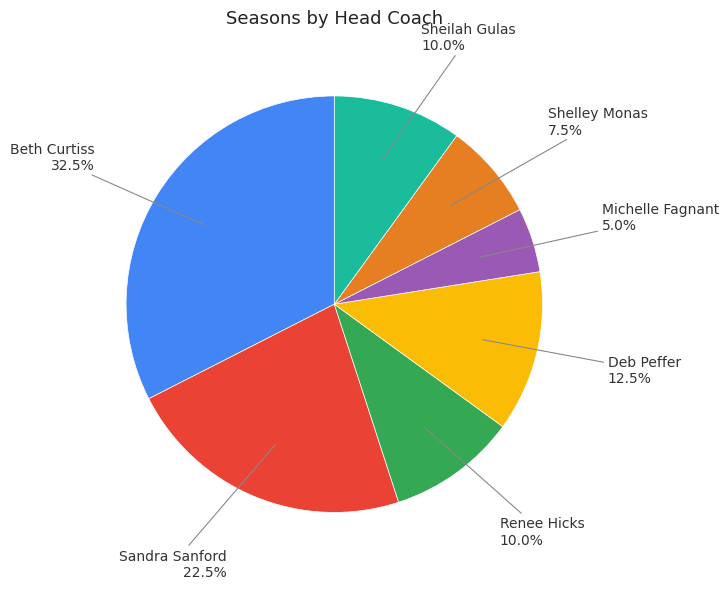

What is the smallest slice in the pie chart?

Michelle Fagnant